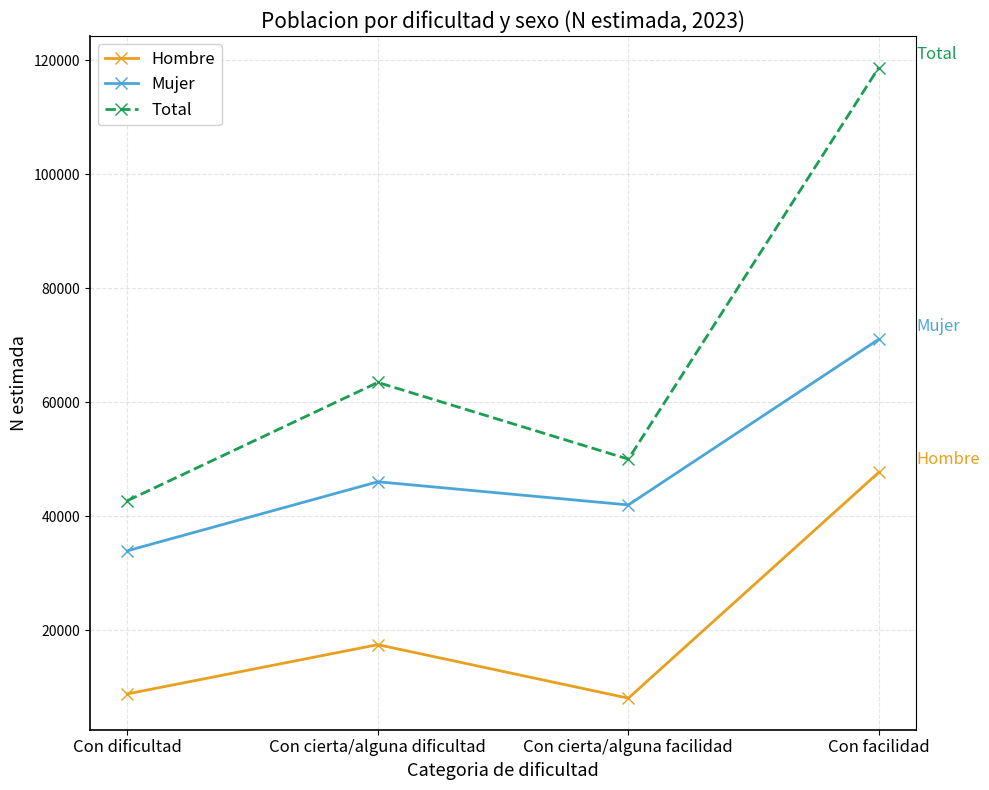

What is the spread (max minus min) of values at Con facilidad?

71038